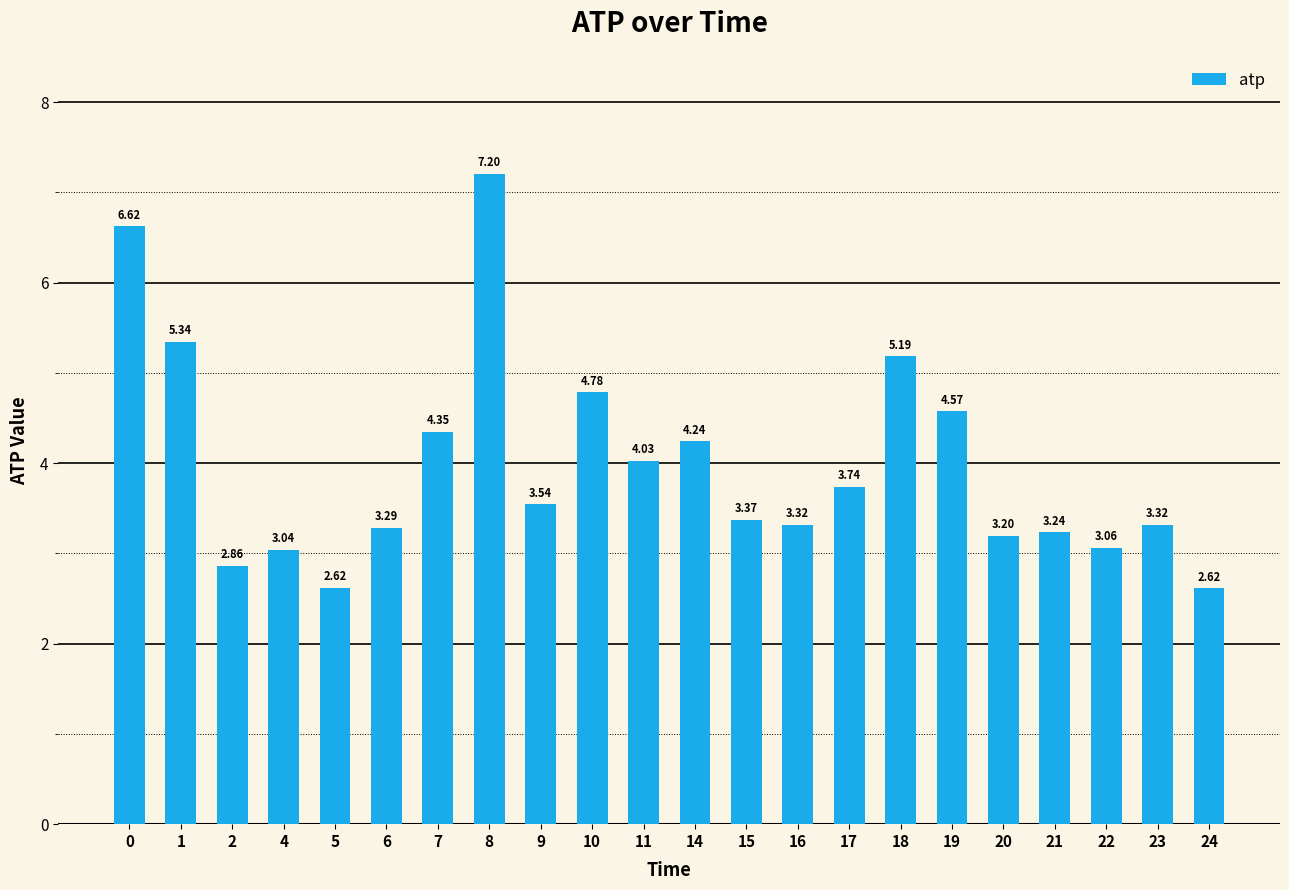

Are the bars grouped side by side (vs. stacked)?

No